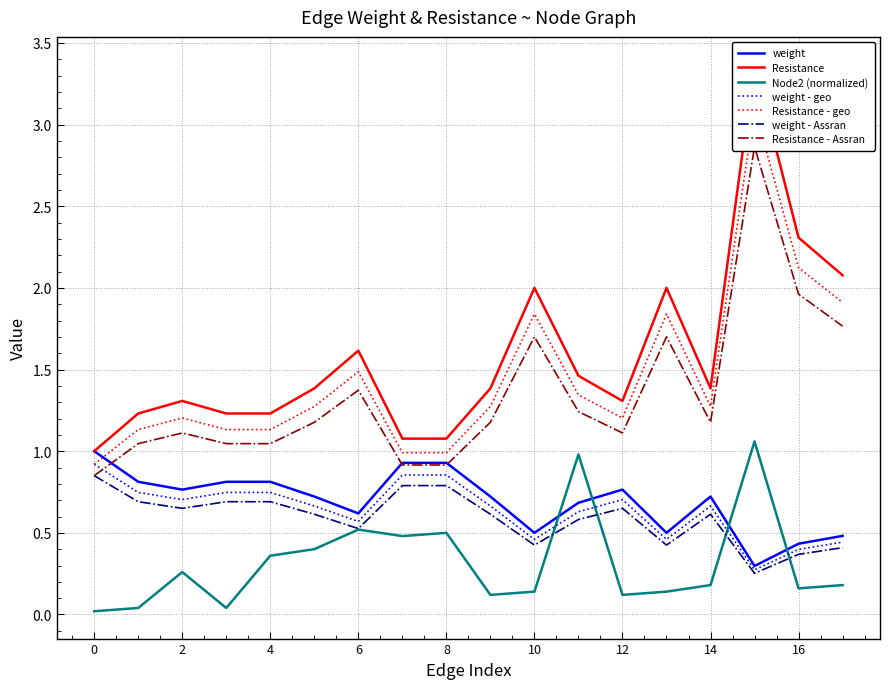

The value of weight - geo at 6 is 0.6. True or false?

True